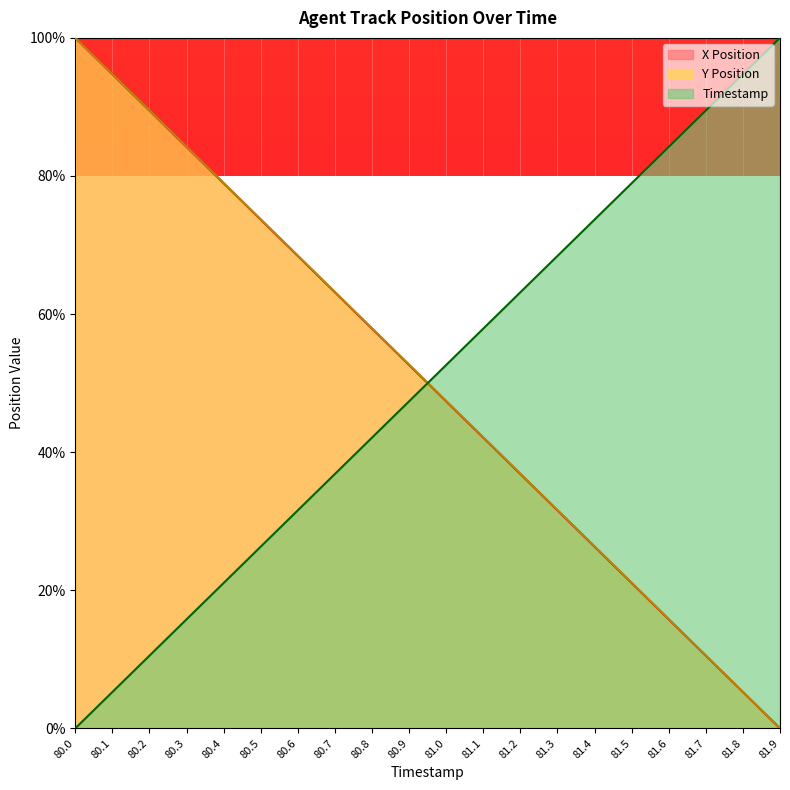

What is the sum of all Y Position values?

1000.7